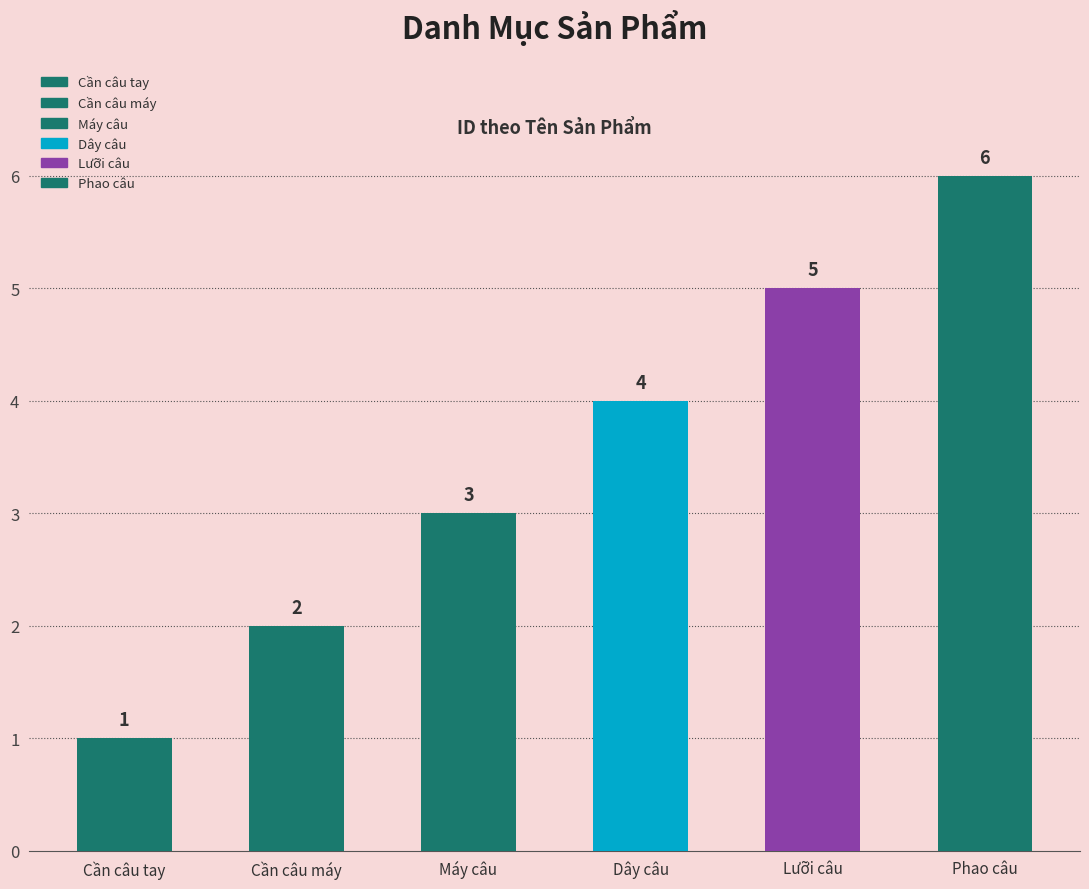

Reading left to right, what are all the values shown in this chart?

1	2	3	4	5	6